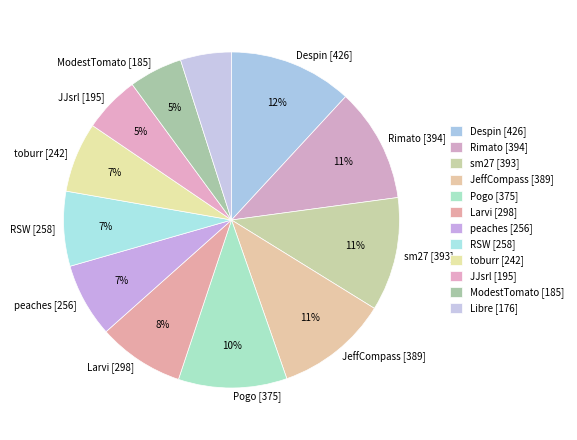

Count the number of slices in the pie.

12